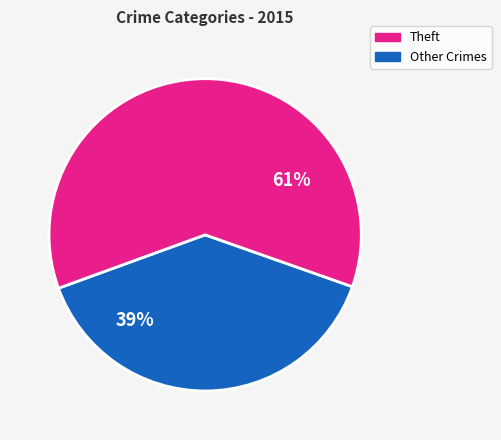

Count the number of slices in the pie.

2